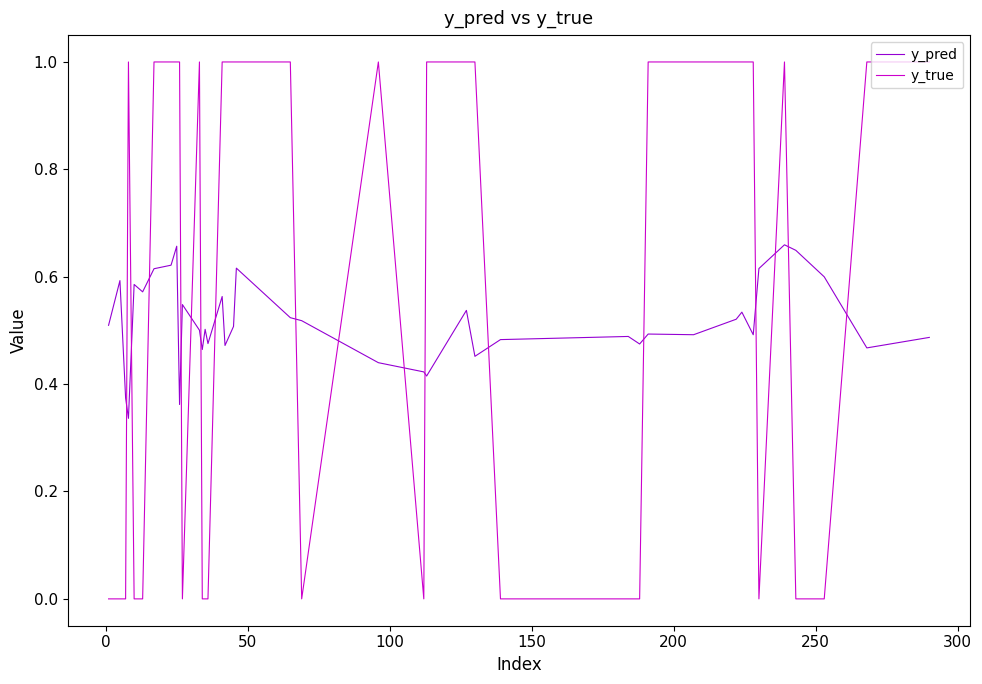

List the series in order of their peak value, lowest first.

y_pred, y_true